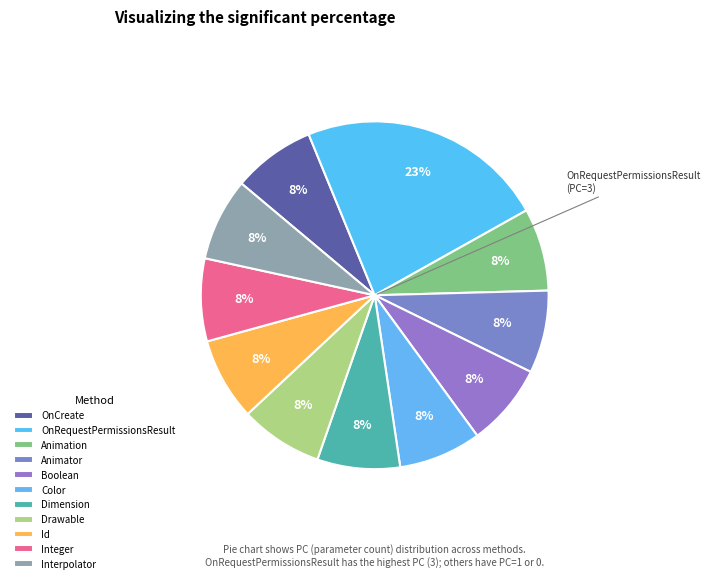

Count the number of slices in the pie.

11